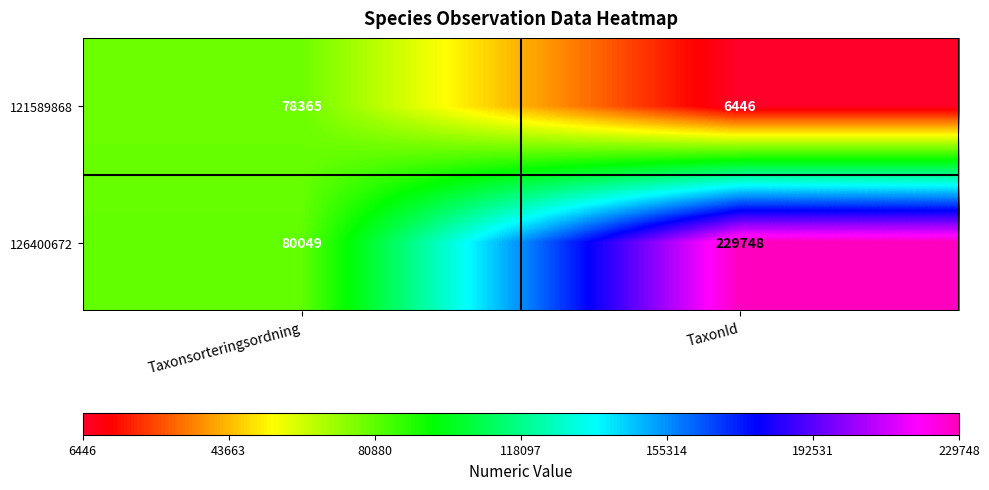

List the series in order of their overall mean, lowest first.

121589868, 126400672